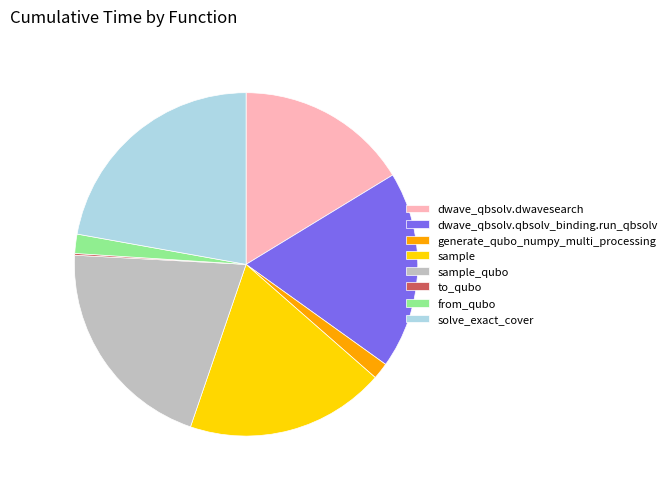

Is the sum of solve_exact_cover and dwave_qbsolv.dwavesearch greater than half?

No